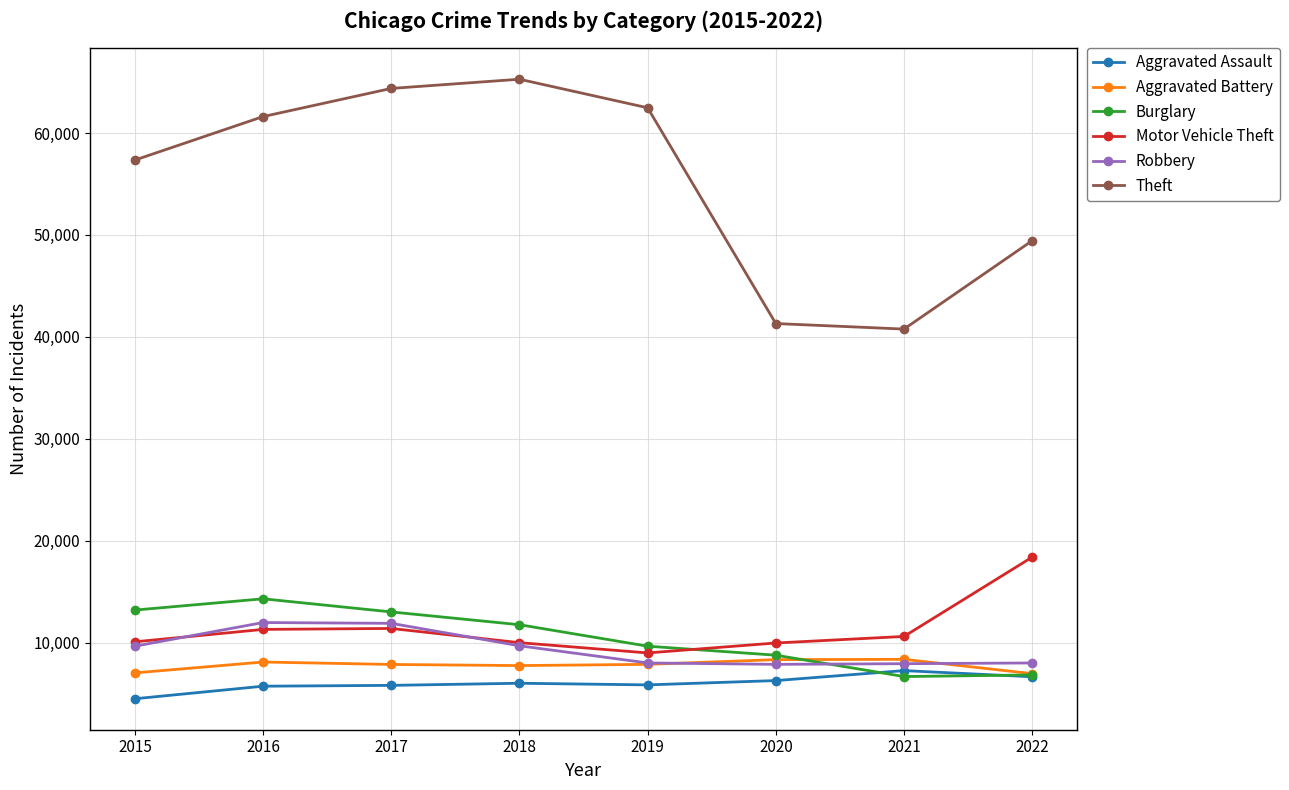

Where is the first local maximum for Burglary?

2016